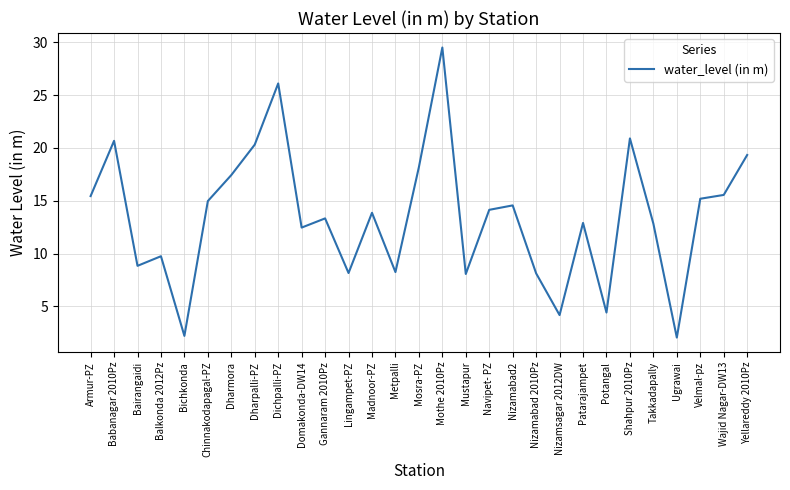

Is it true that the value at Nizamsagar 2012DW is 4.2?

True